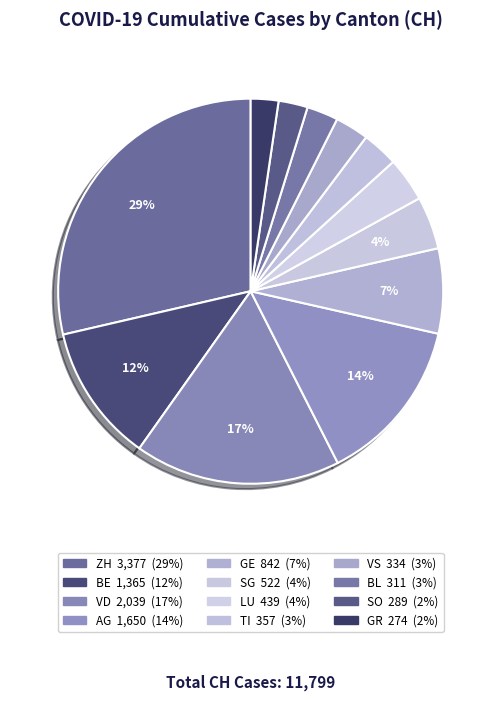

What is the total percentage of VD and SG?

21.7%